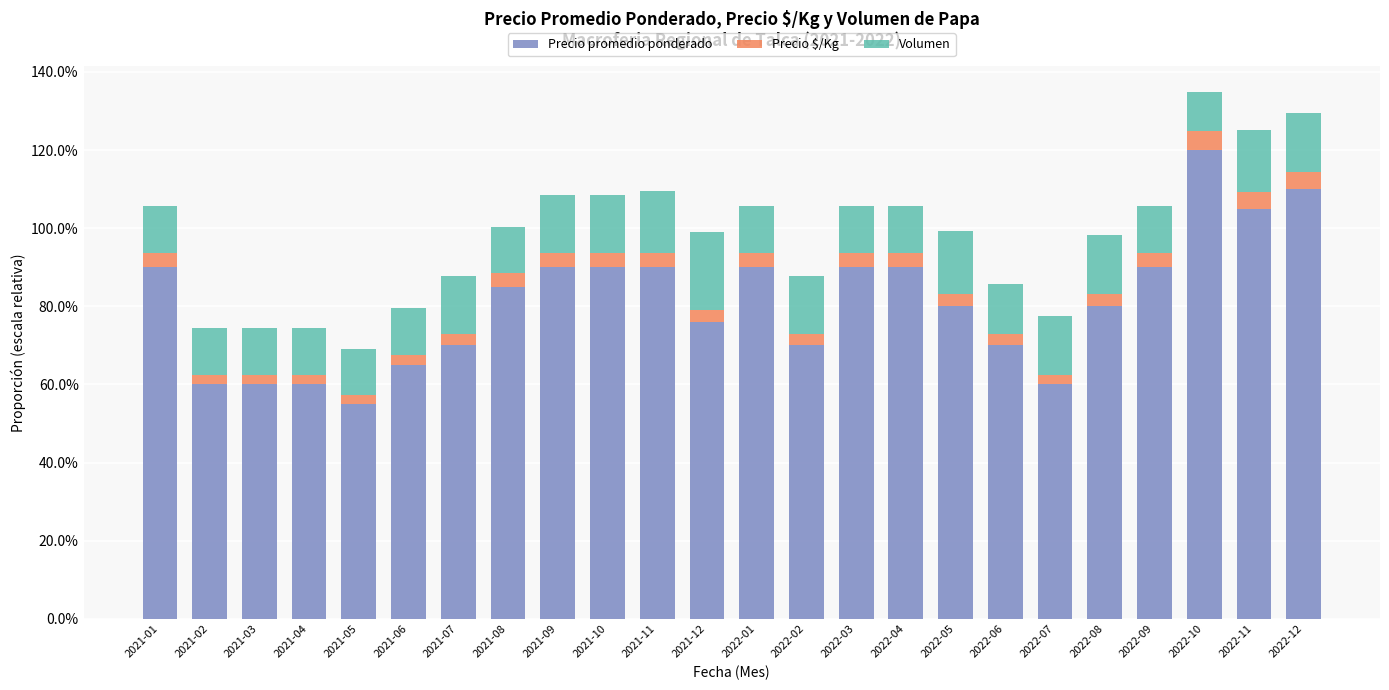

What are all the series names shown in the legend?

Precio promedio ponderado, Precio $/Kg, Volumen